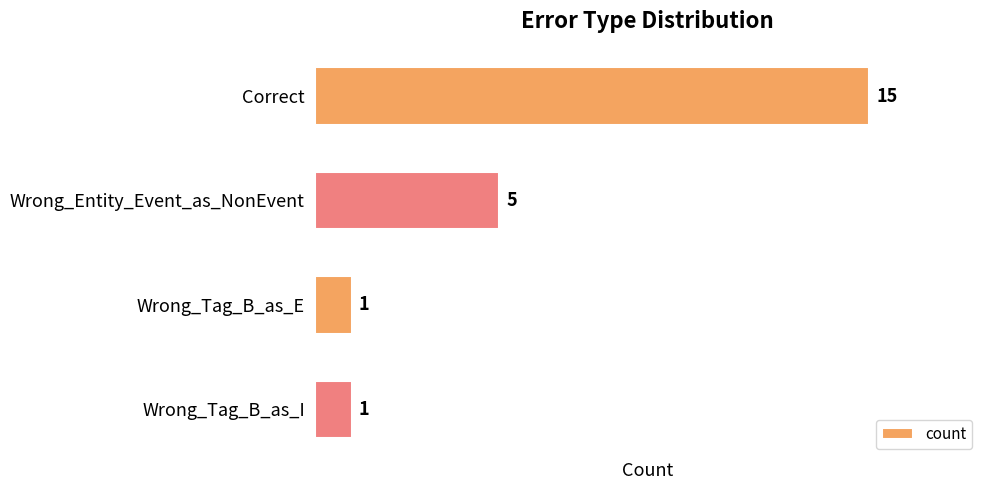

How many distinct data groups are displayed?

1